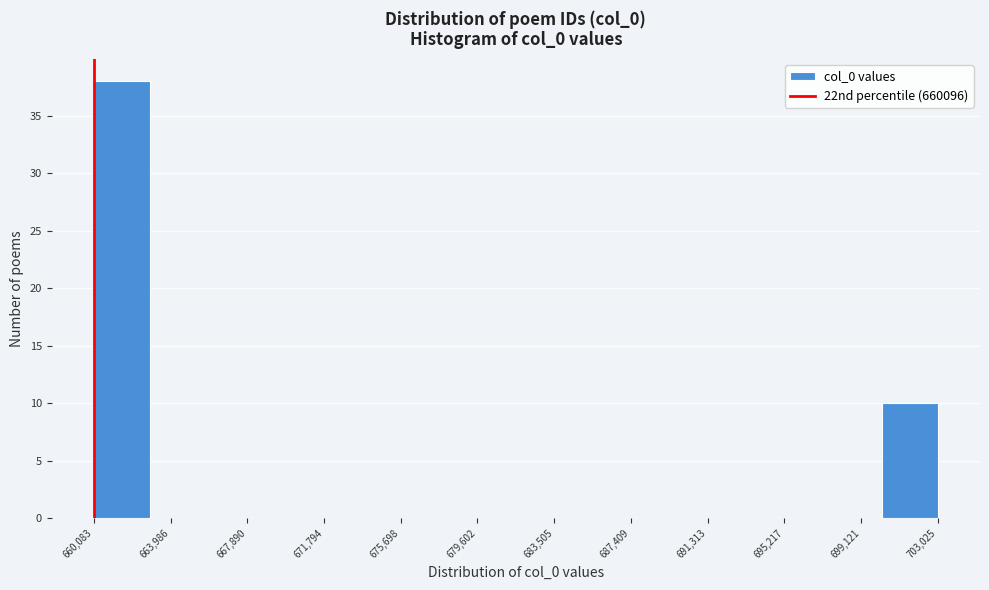

How tall is the bar that spans 660000 to 663000 on the x-axis? Neither the bar edges nor the heights are printed on the chart, so give them approximately, as read against the axes.

38